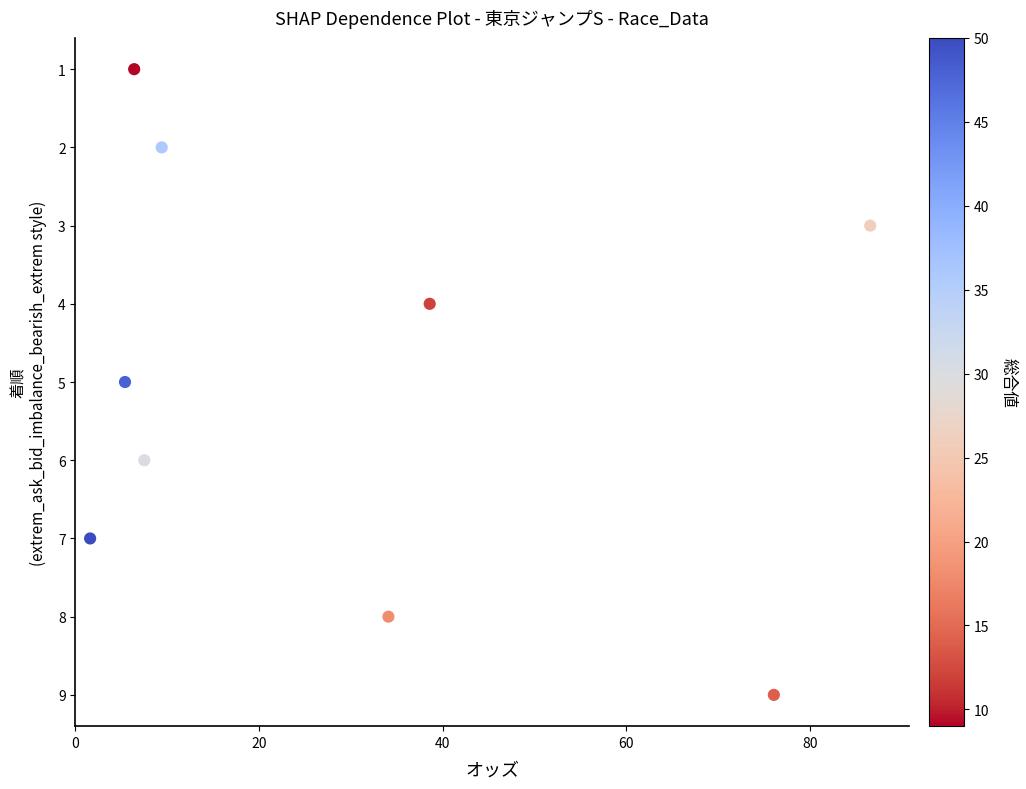

What is the average Y value?

5